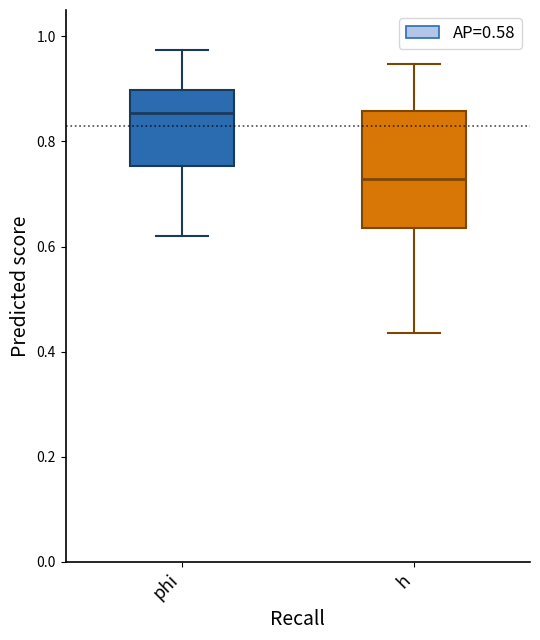

Reading left to right, transcribe this box plot: for each box, give where its median line is, the range the box spans, and where its two whiskers end, as read against the y-axis. The values are not printed on the chart, so give them approximately, as read against the axis.

phi: median 0.86, box 0.76 to 0.90, whiskers 0.62 to 0.98
h: median 0.72, box 0.64 to 0.86, whiskers 0.44 to 0.94